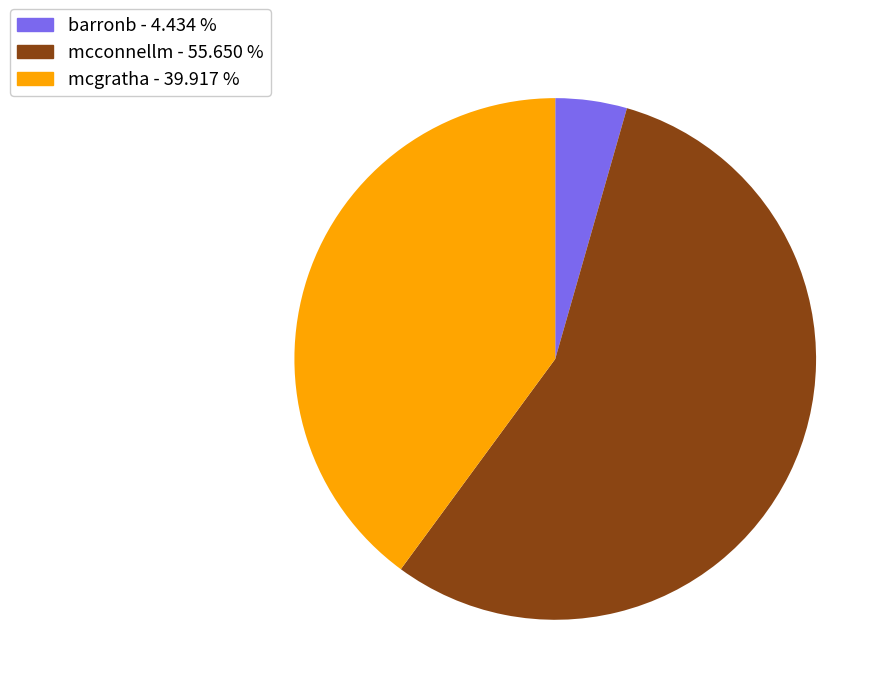

What is the ratio of the value at mcconnellm to the value at mcgratha?

1.4